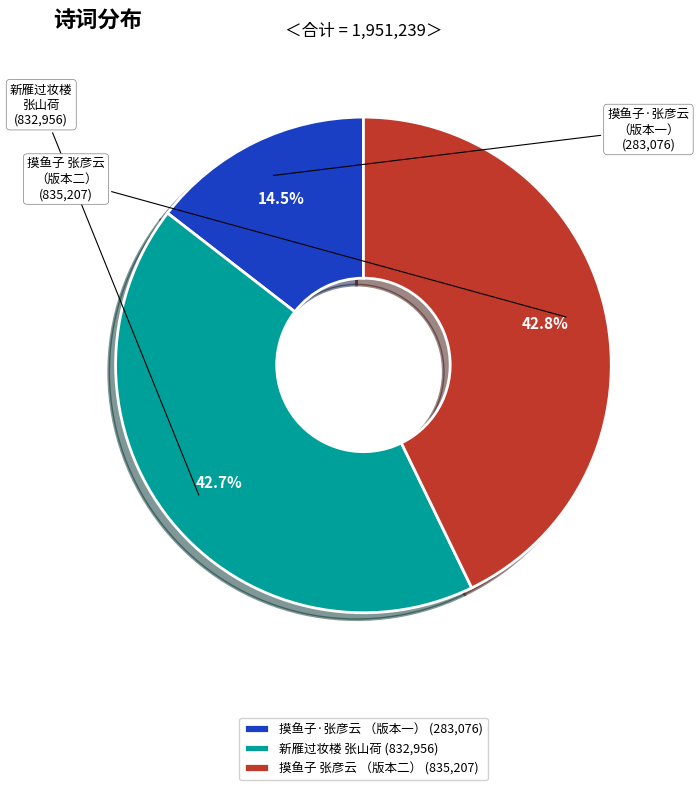

What is the smallest slice in the pie chart?

摸鱼子·张彦云 （版本一） (283,076)